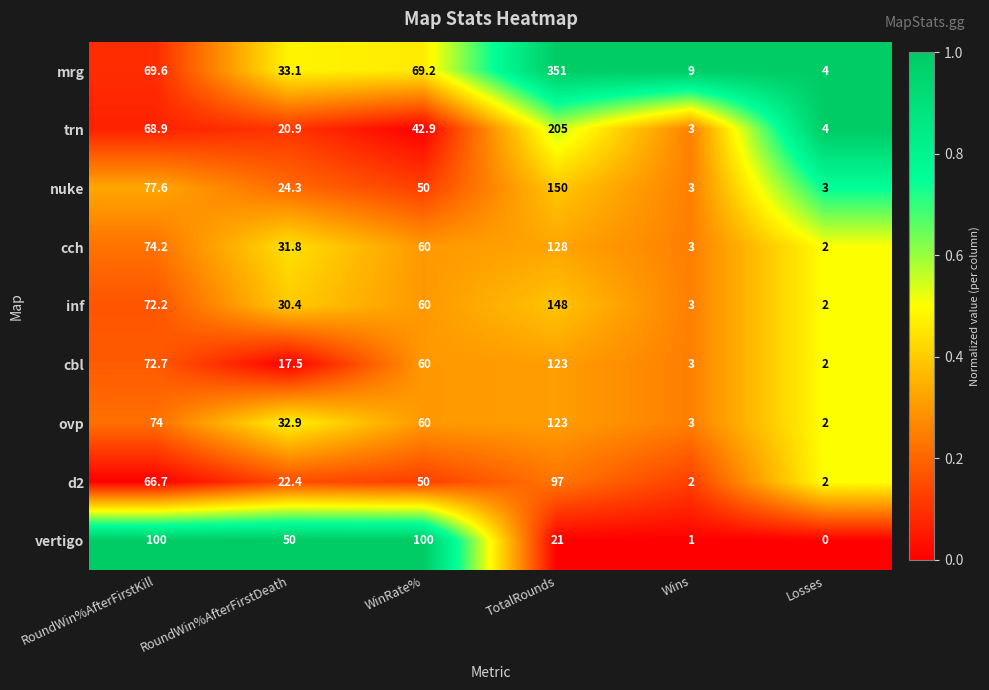

Which series has the widest spread of values?

mrg